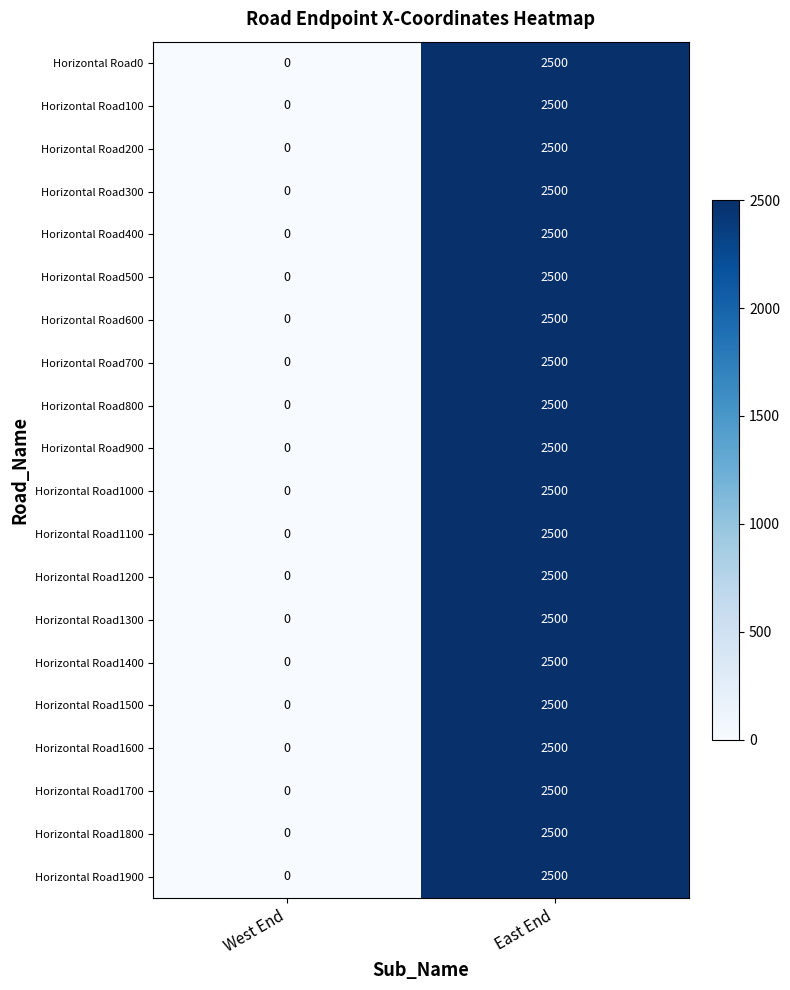

Is the value of Horizontal Road1900 at East End greater than the value of Horizontal Road900 at West End?

Yes